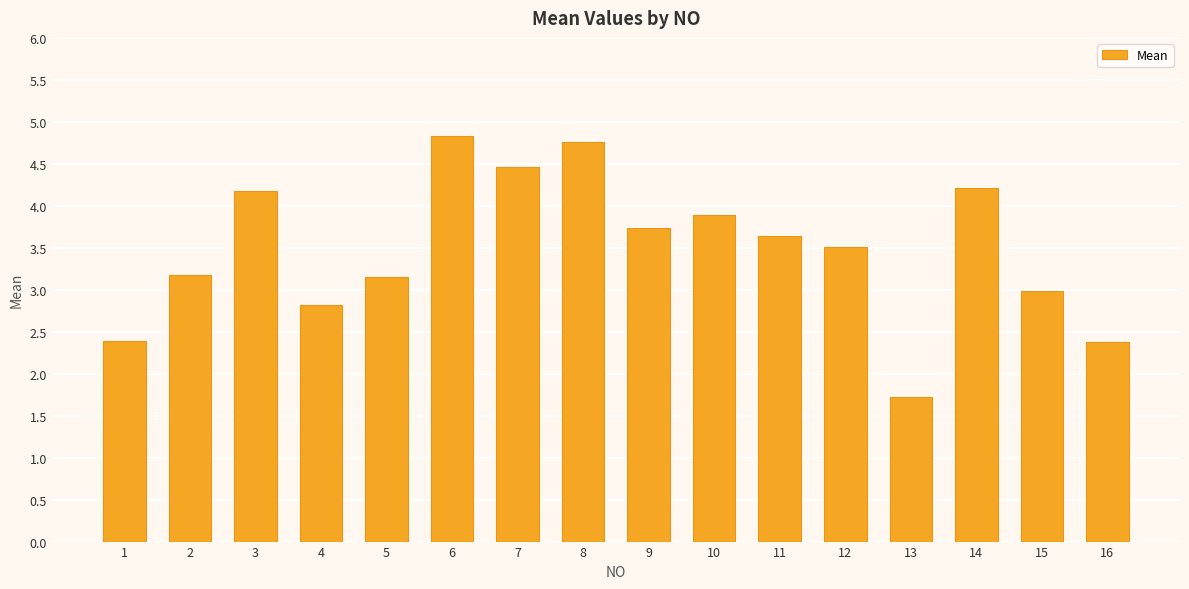

What is the greatest value displayed?

4.8